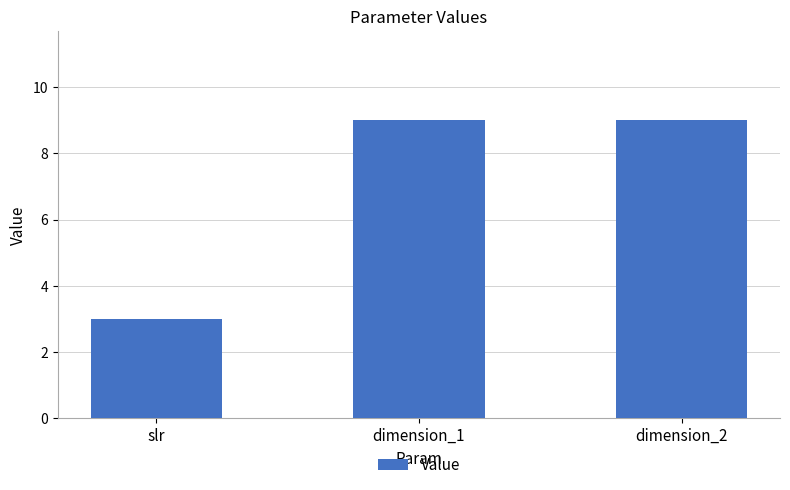

What is the smallest value displayed?

3